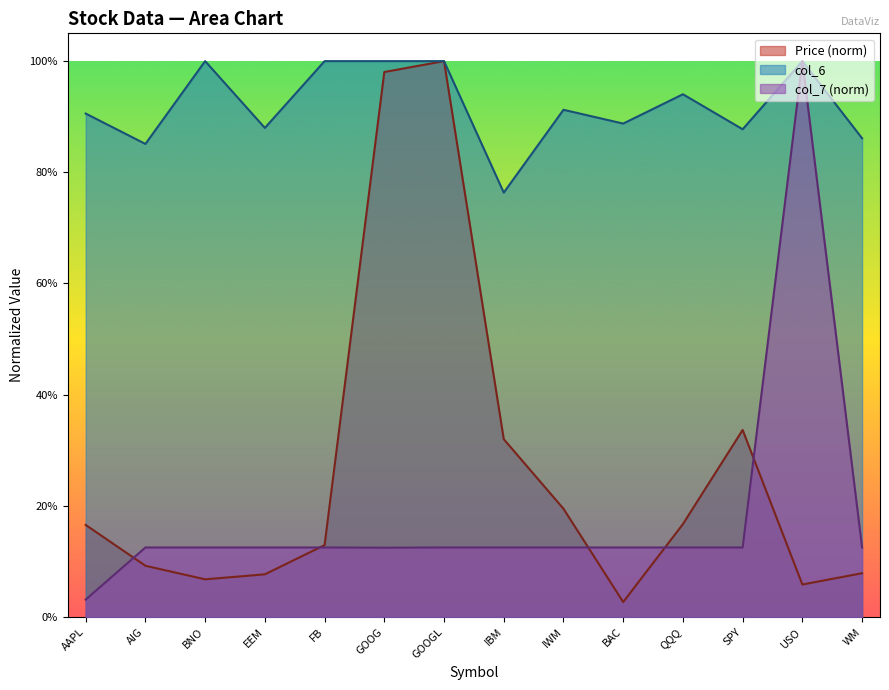

What is the label of the 1st point from the left?

AAPL